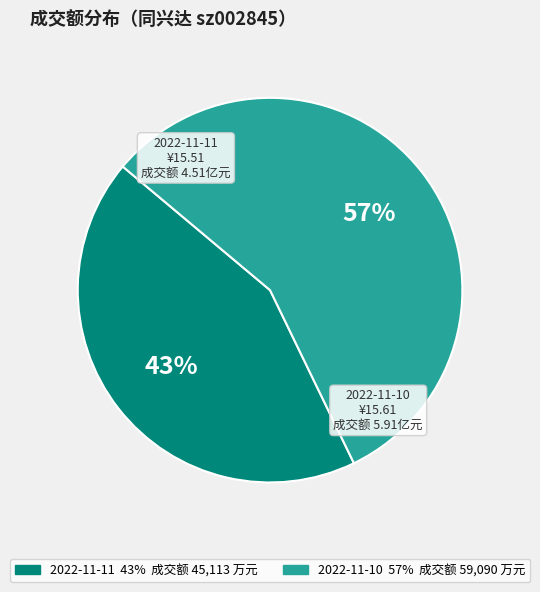

Which category has the biggest portion of the pie?

2022-11-10